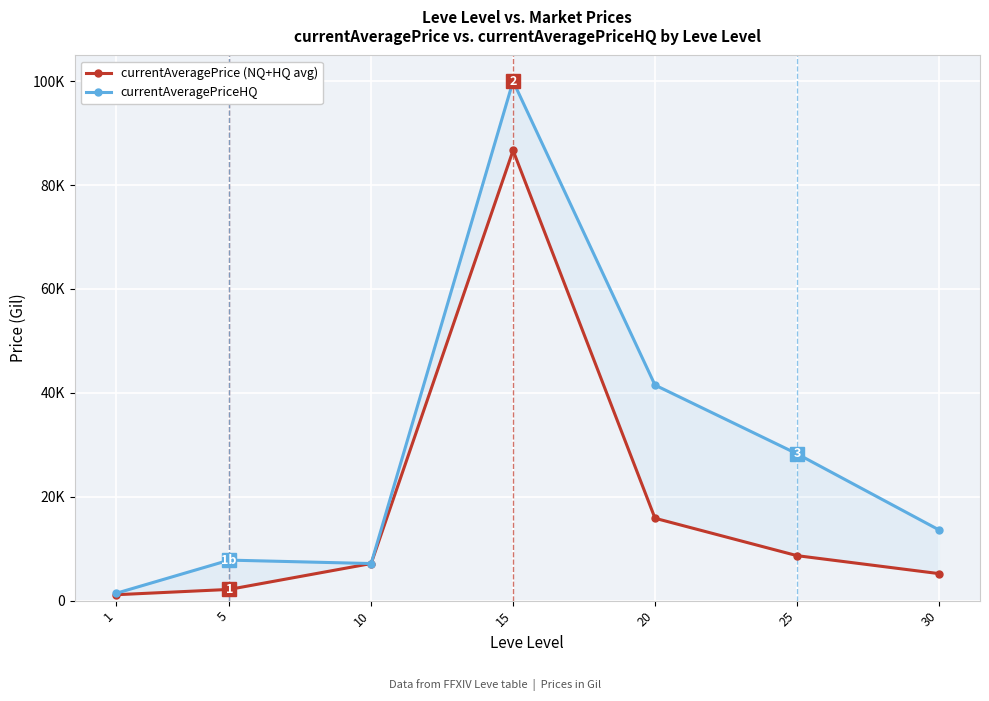

List the series in order of their overall mean, lowest first.

currentAveragePrice (NQ+HQ avg), currentAveragePriceHQ